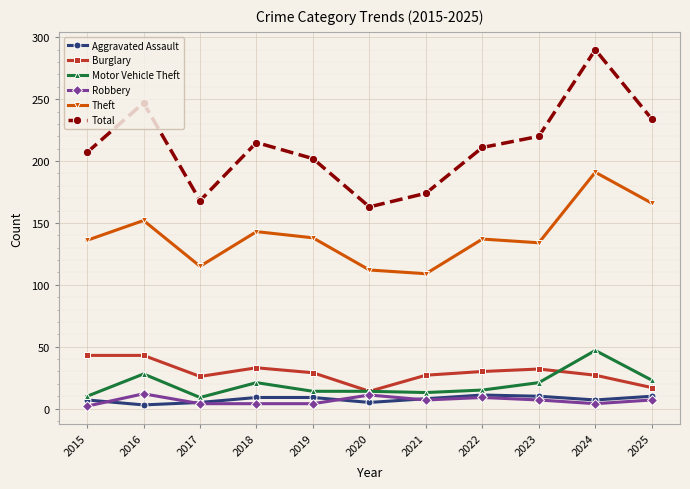

What is the sum of the Burglary values at 2016 and 2018?

76